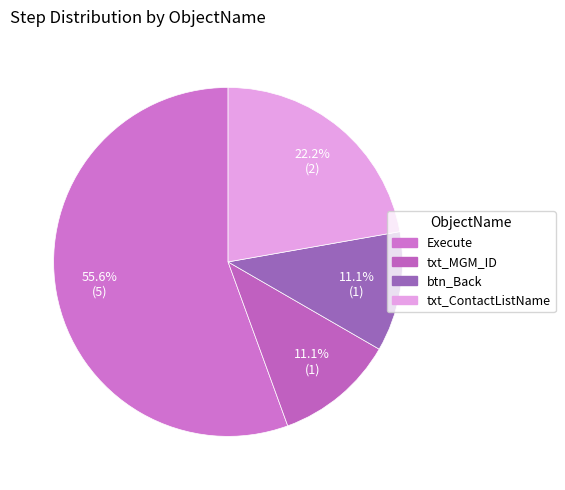

To the nearest percent, what is the combined percentage of btn_Back and Execute?

67%